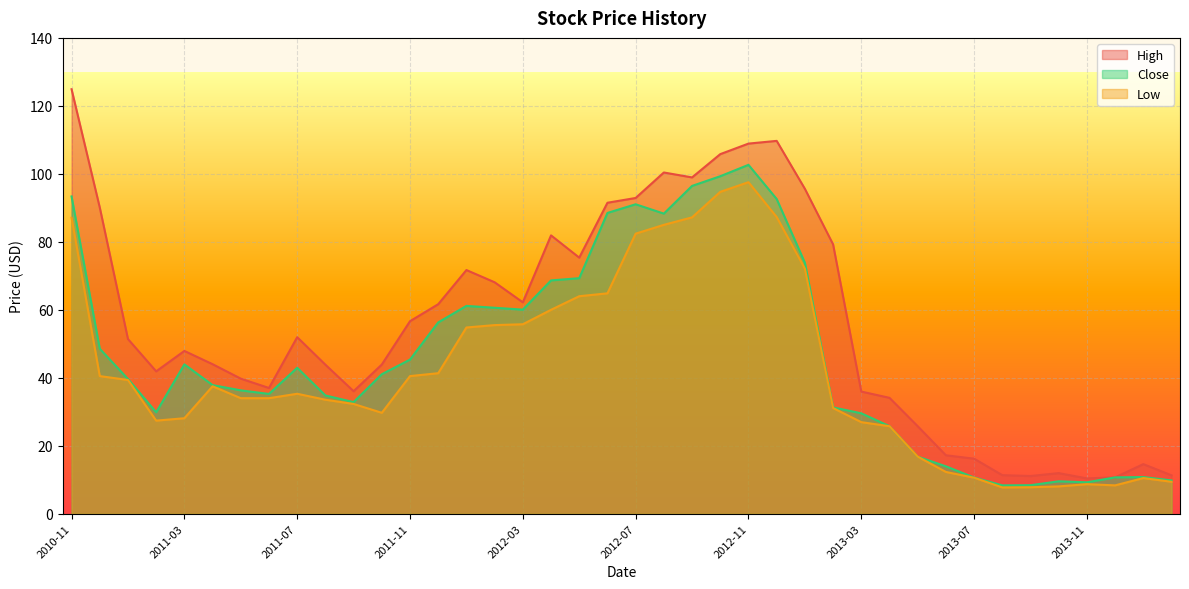

What is the label of the 28th point from the right?

2011-11